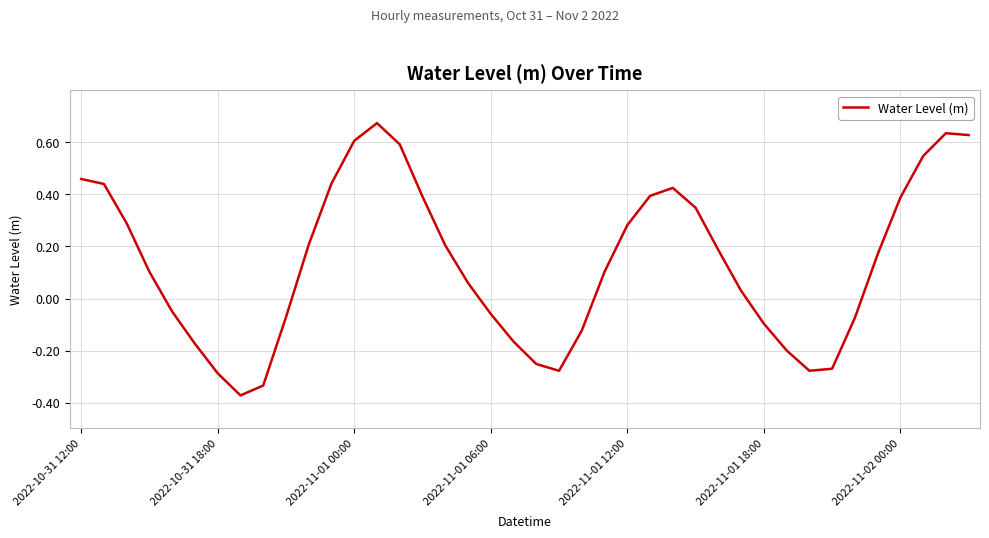

What is the difference between the maximum and minimum values?

1.0